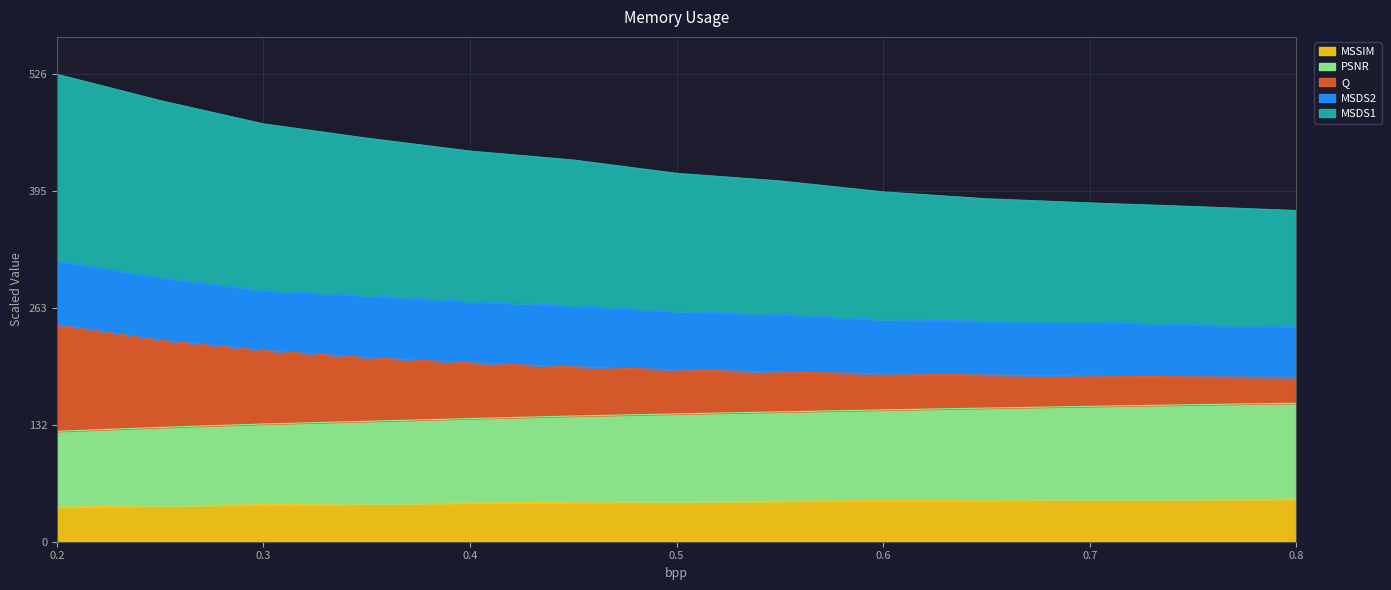

What are all the series names shown in the legend?

MSSIM, PSNR, Q, MSDS2, MSDS1